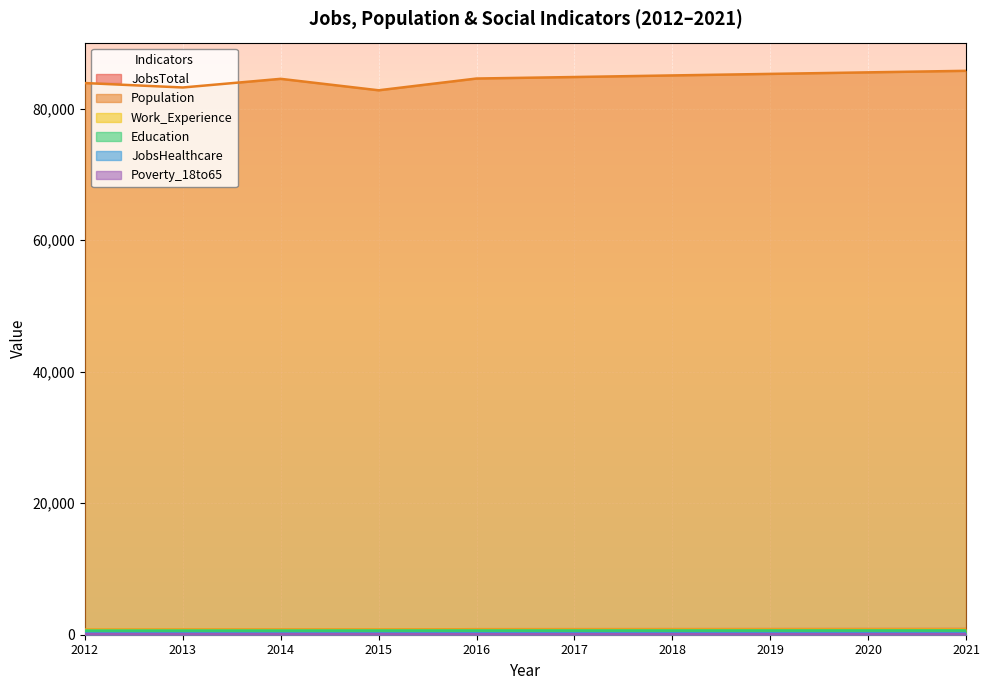

Where is the first local minimum for JobsHealthcare?

2014